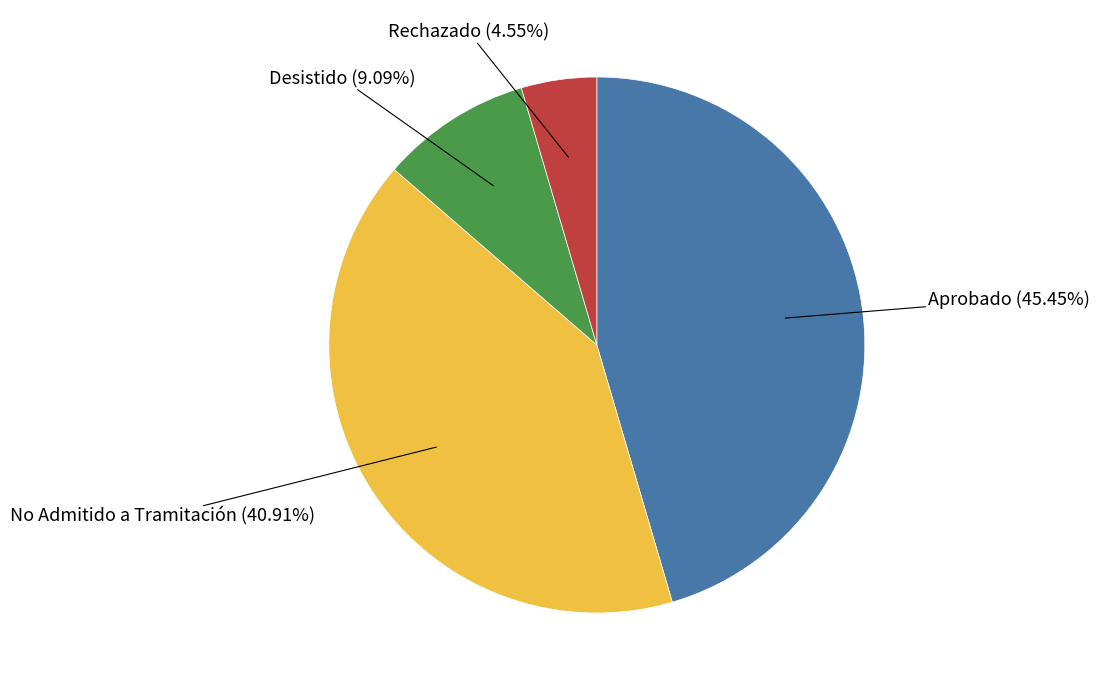

Is there any slice that represents more than half of the pie?

No